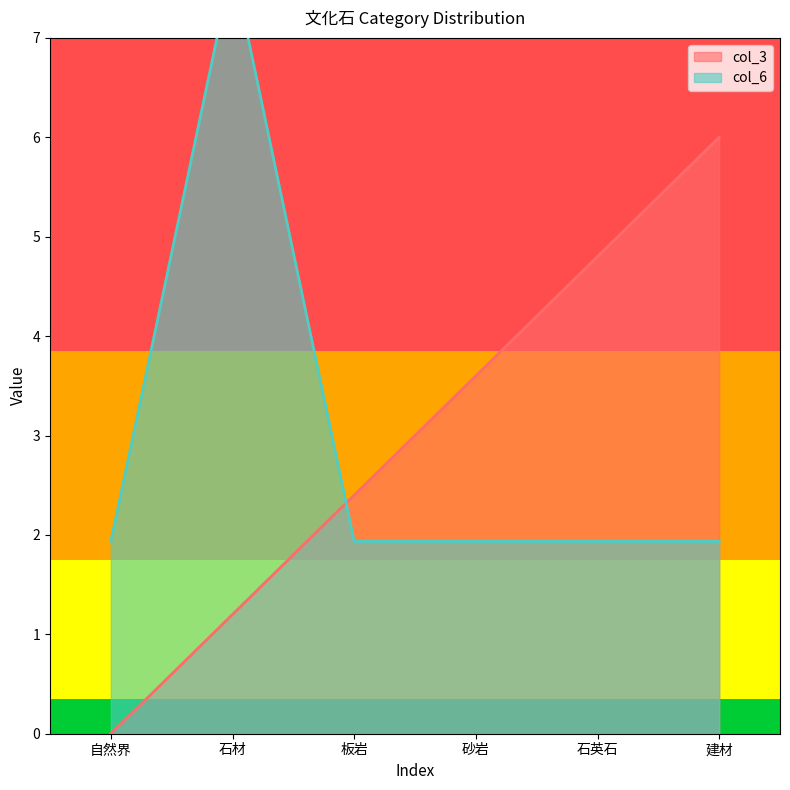

How many intersections are there between col_3 and col_6_numeric?

1